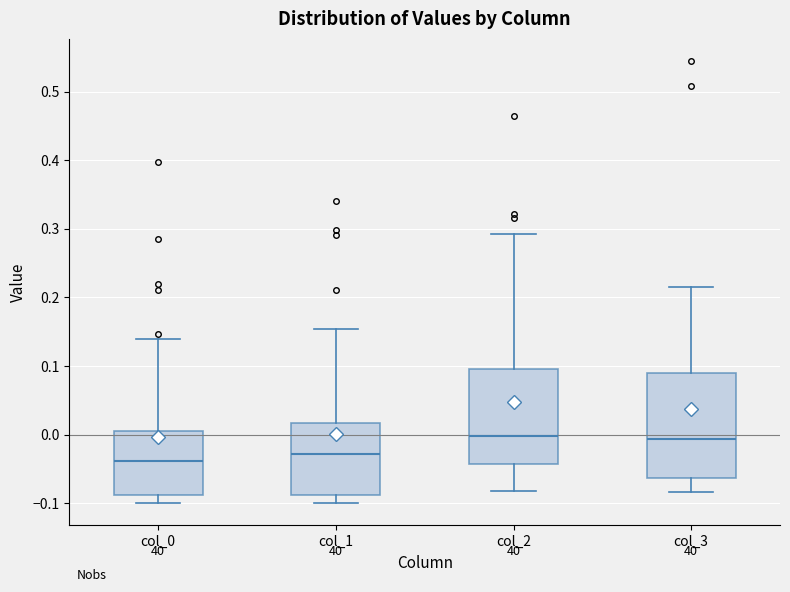

Reading left to right, read every box against the y-axis: the position of its median line, the range the box covers, and the ends of its whiskers. The values are not printed on the chart, so give them approximately, as read against the axis.

col_0: median -0.04, box -0.09 to 0.00, whiskers -0.10 to 0.14
col_1: median -0.03, box -0.09 to 0.02, whiskers -0.10 to 0.15
col_2: median 0.00, box -0.04 to 0.10, whiskers -0.08 to 0.29
col_3: median -0.01, box -0.06 to 0.09, whiskers -0.08 to 0.21